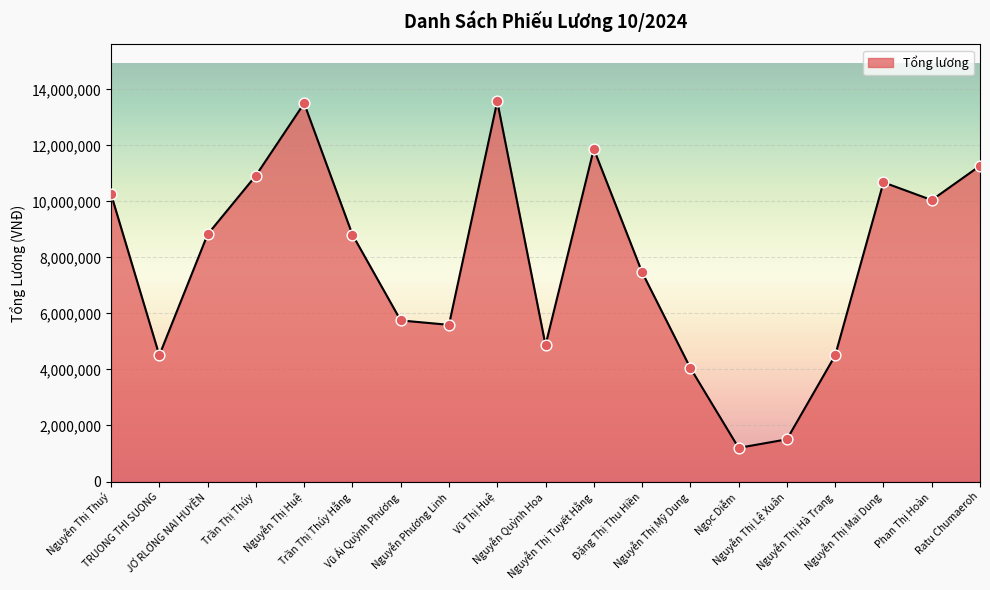

Which has a higher value, Trần Thị Thúy Hằng or Nguyễn Phương Linh?

Trần Thị Thúy Hằng